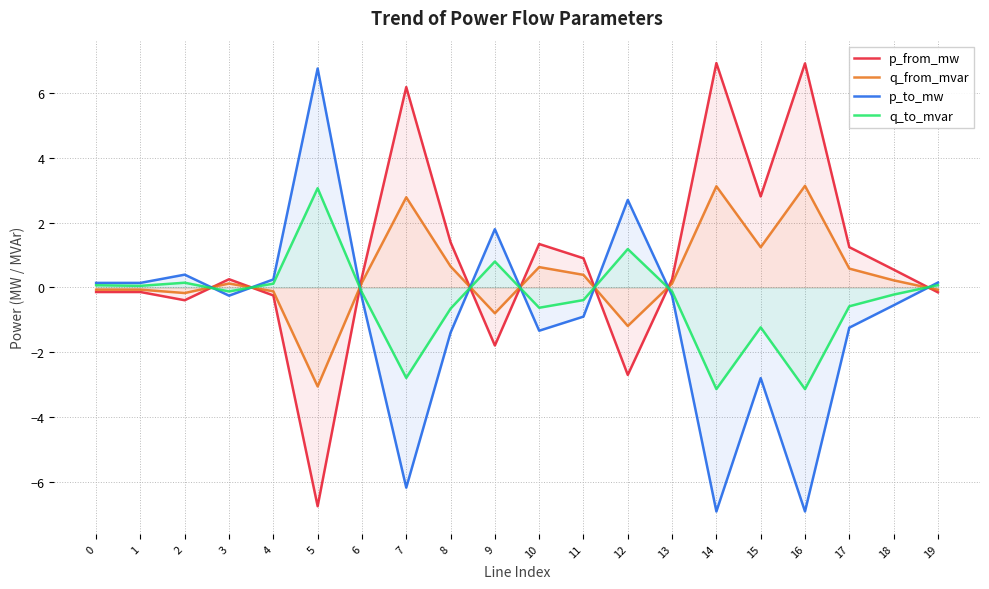

Which category has the lowest value in the q_to_mvar series?

16